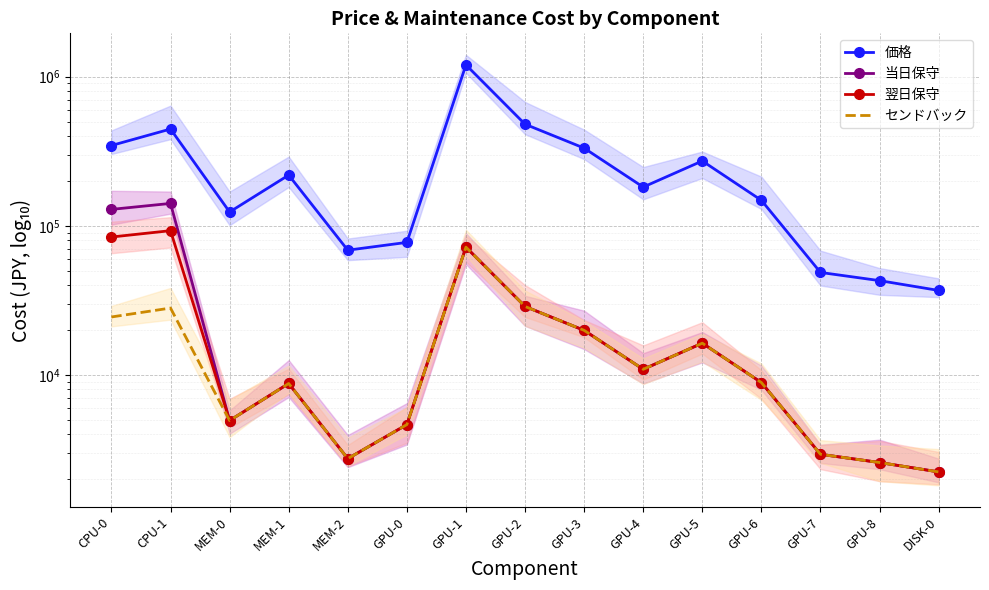

At how many categories does at least one series exceed 941778?

1